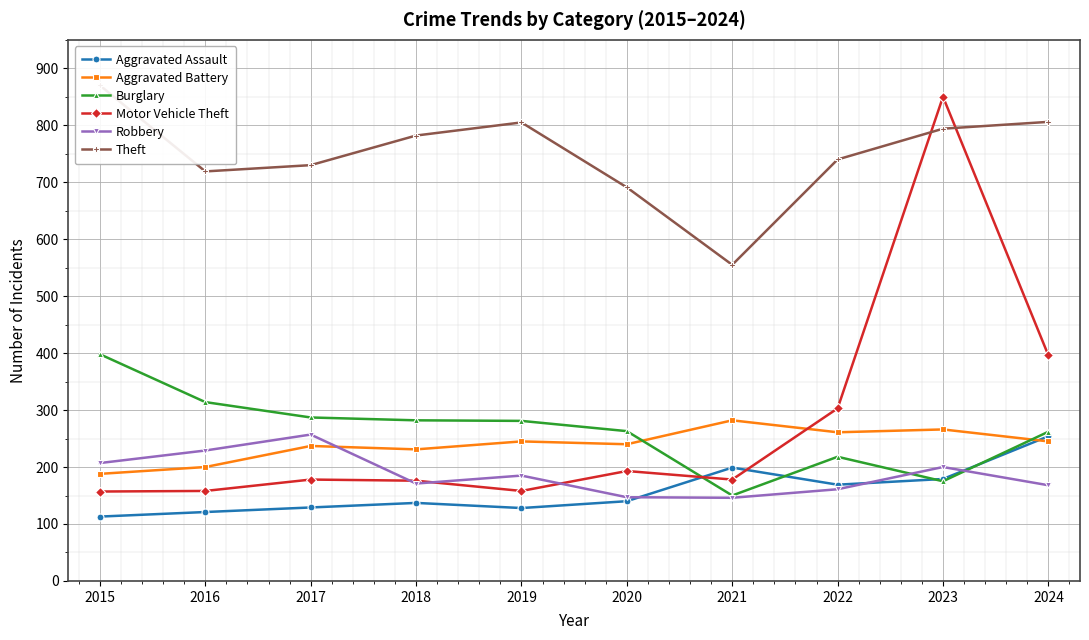

What is the value of the Burglary point at the 9th from the left?

175